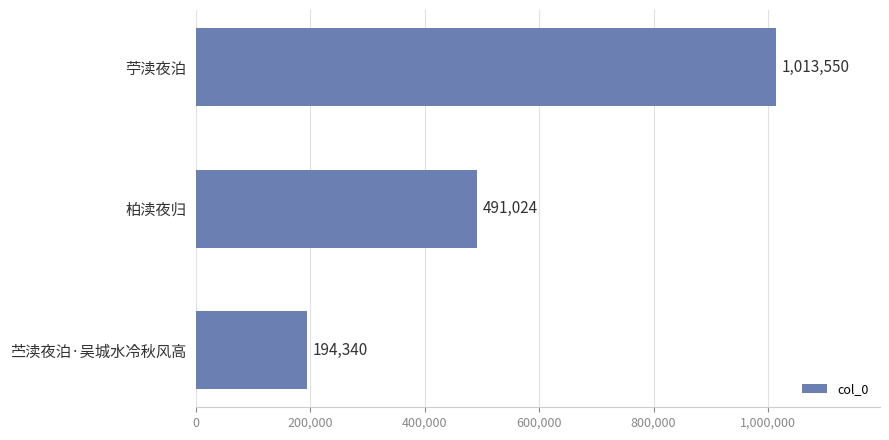

List the labels in order of value, smallest first.

苎渎夜泊·吴城水冷秋风高, 柏渎夜归, 苧渎夜泊